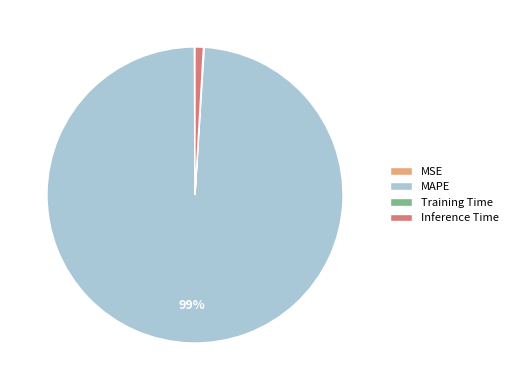

Does MAPE account for over 50% of the chart?

Yes